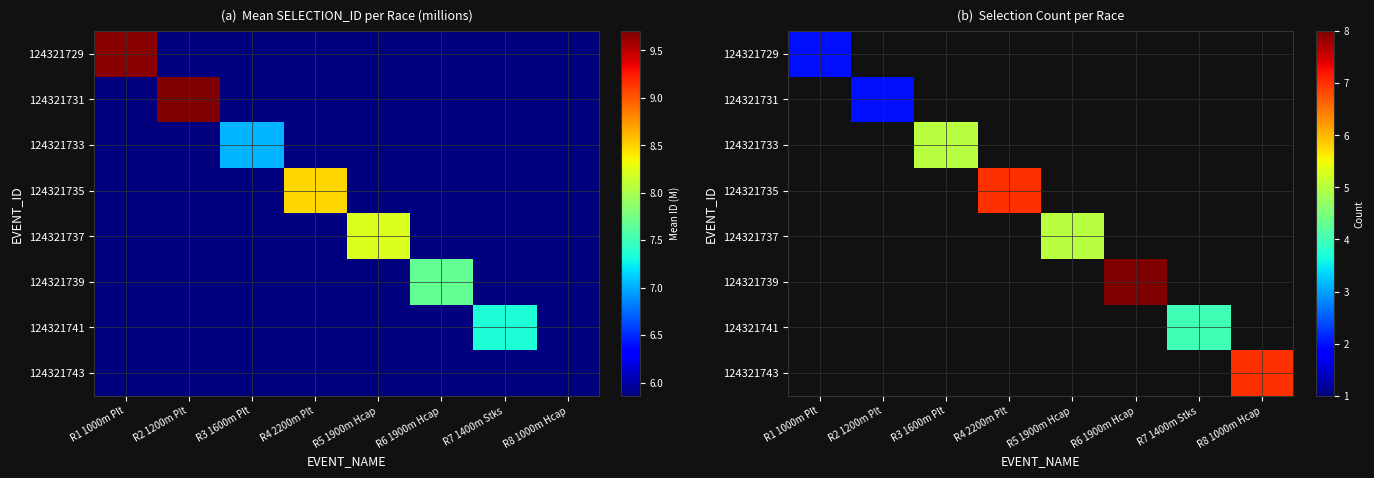

What is the maximum value shown in the chart?

8